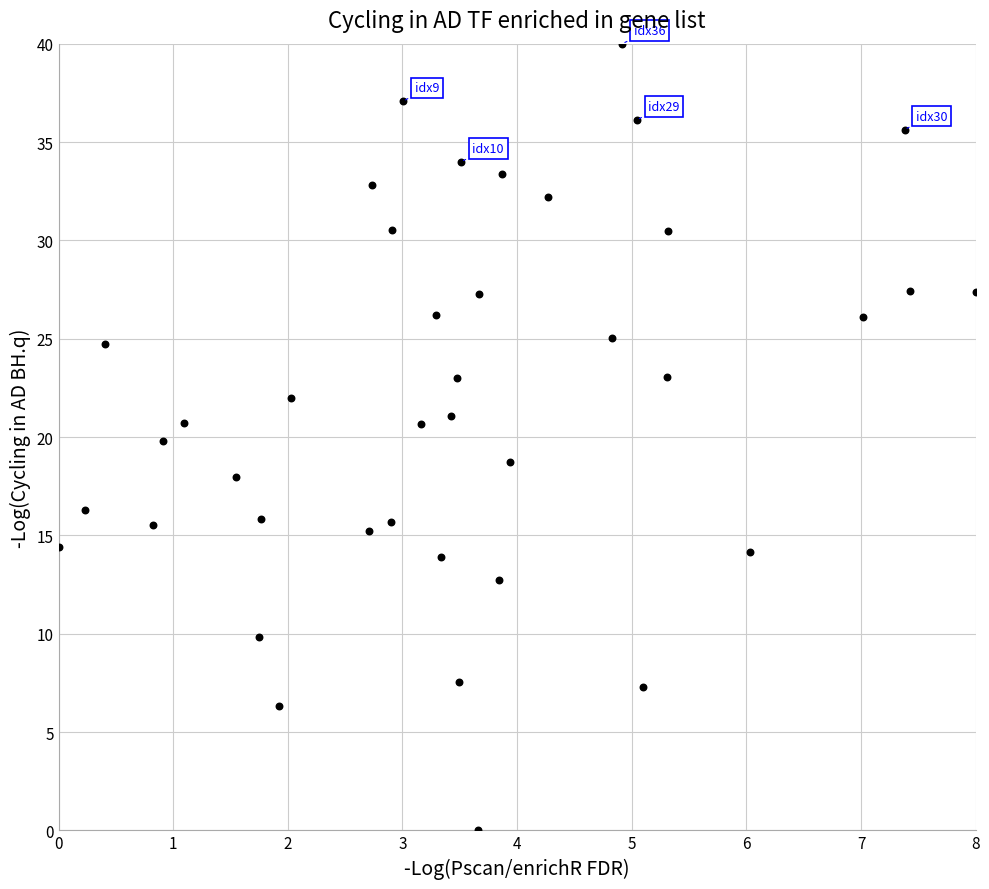

What is the range of Y values (max minus min)?

40.0